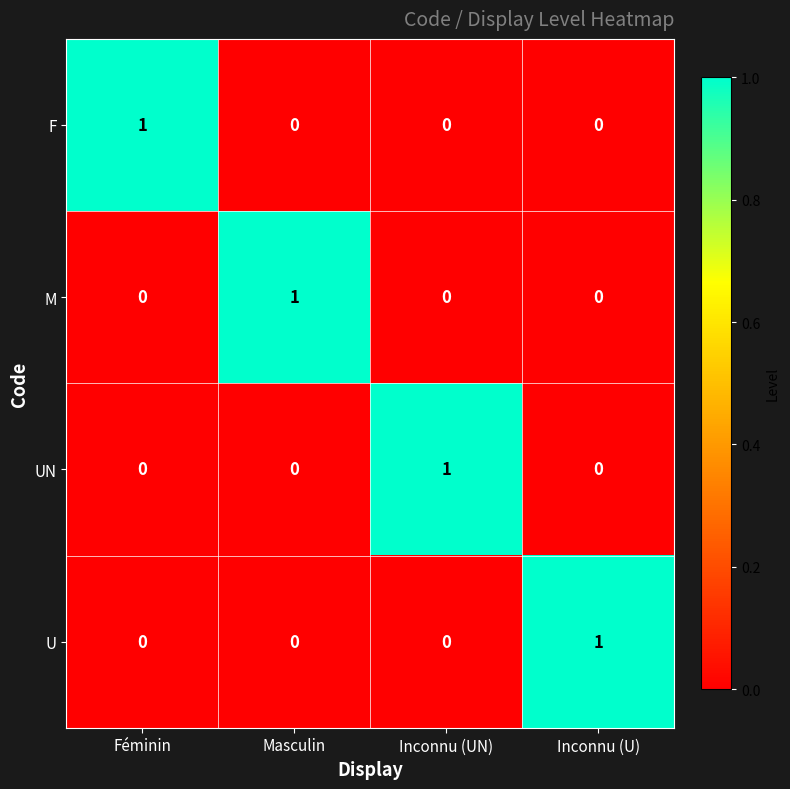

The value of M at Inconnu (U) is 0. True or false?

True